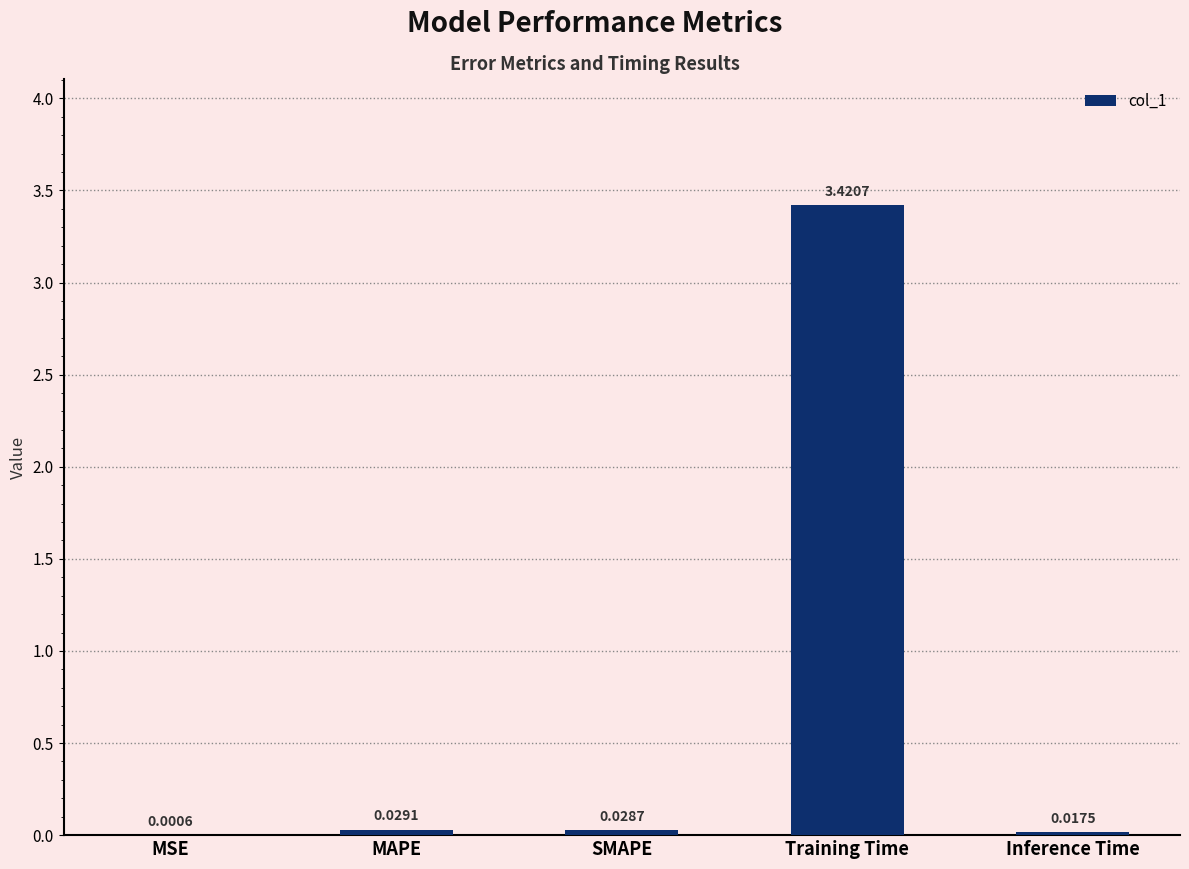

Between Training Time and MSE, which is larger?

Training Time